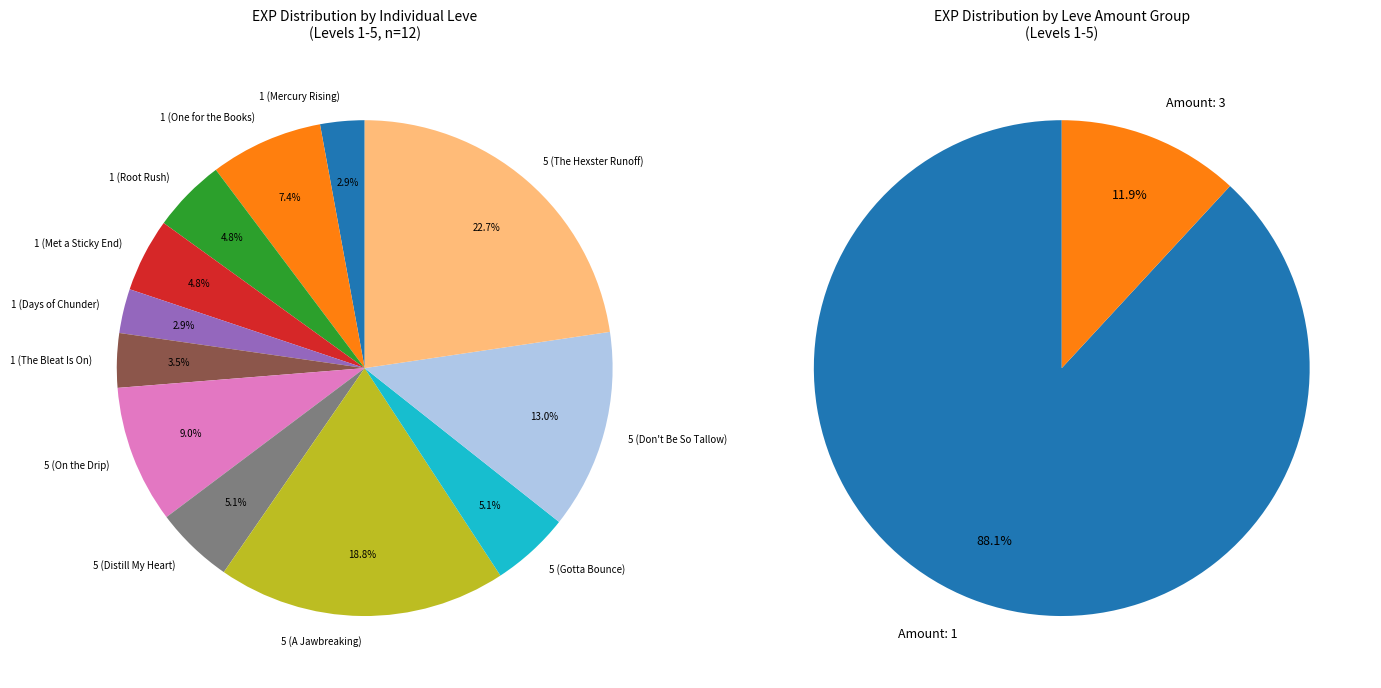

Is it true that 5 (The Hexster Runoff) is 14% of the pie?

False